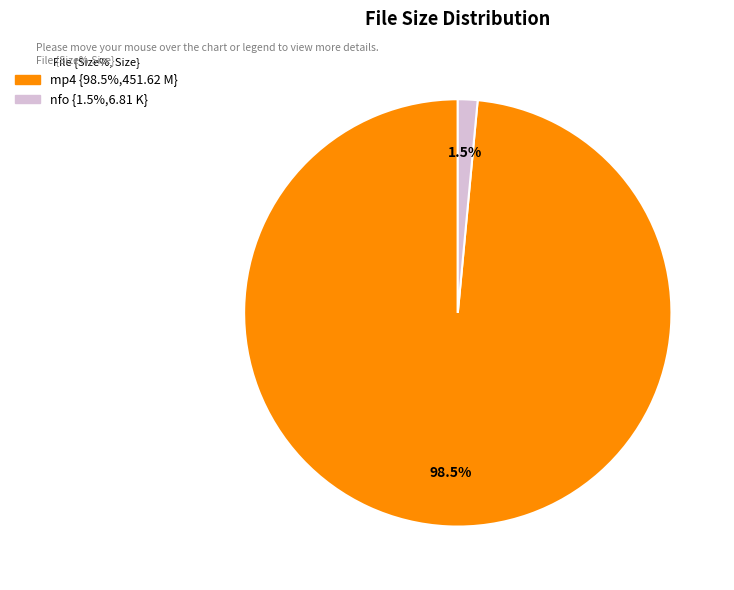

Is there a majority slice in this chart?

Yes